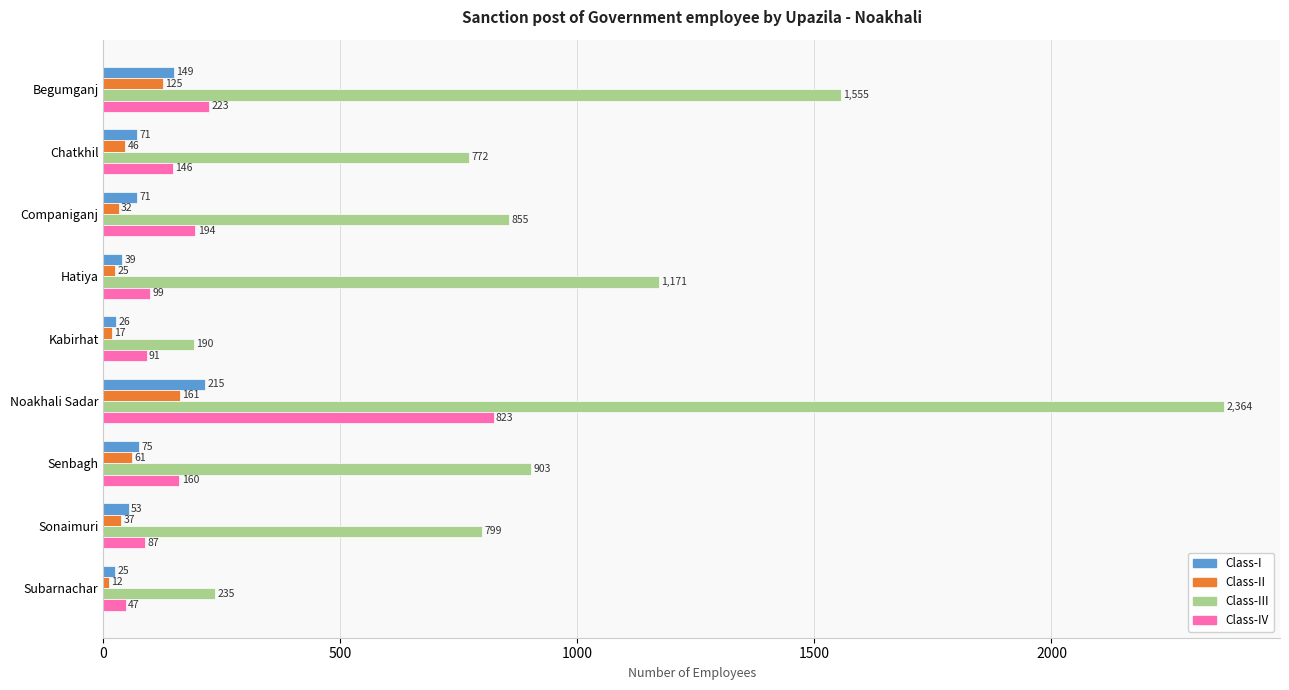

What is the approximate value of Class-I at Chatkhil?

71